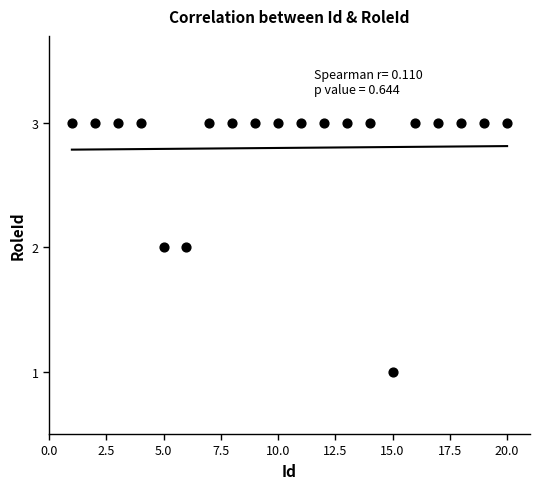

What is the range of X values (max minus min)?

19